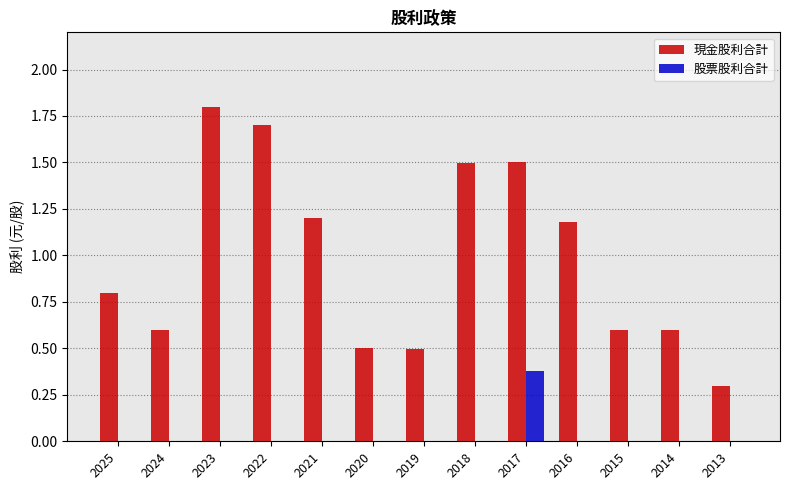

Is it true that 現金股利合計 equals 2.4 at 2017?

False